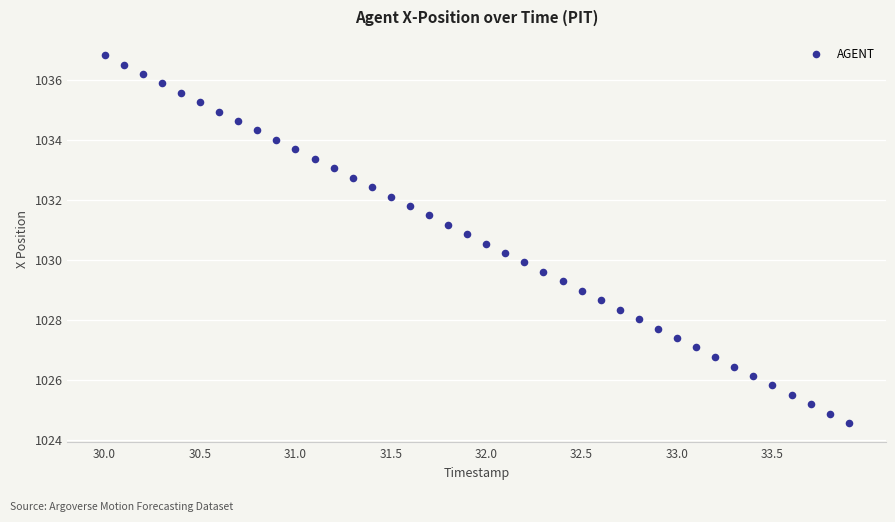

What is the range of X values (max minus min)?

3.9